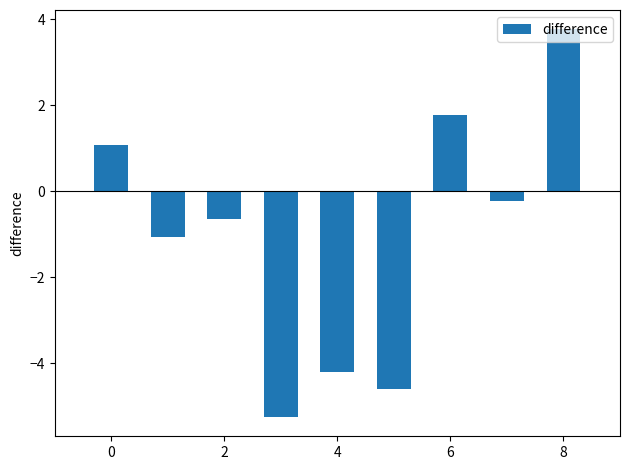

What is the maximum value shown in the chart?

3.8